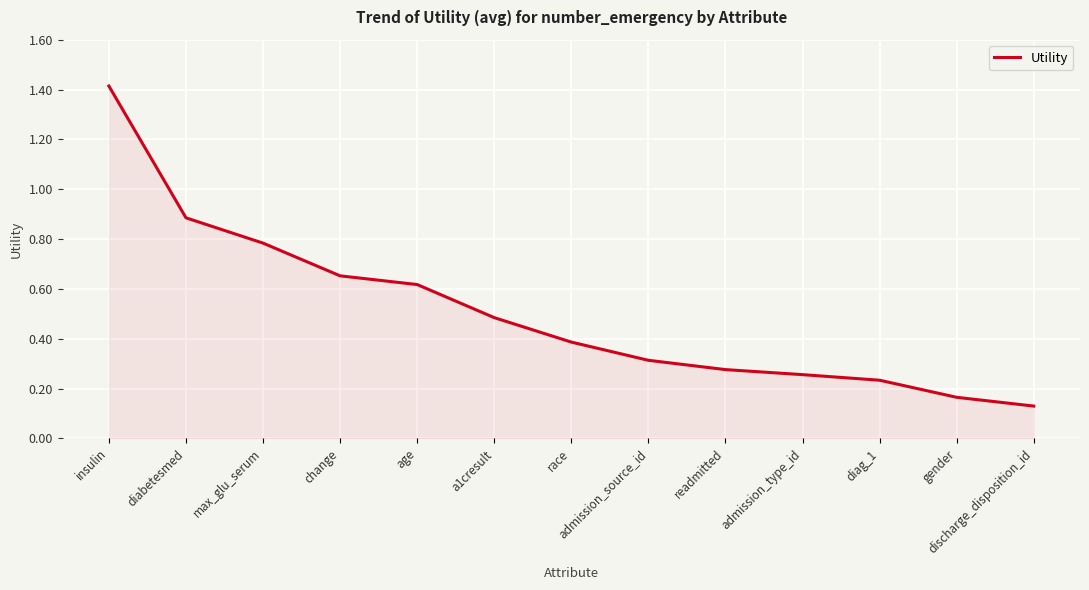

What is the average value?

0.5